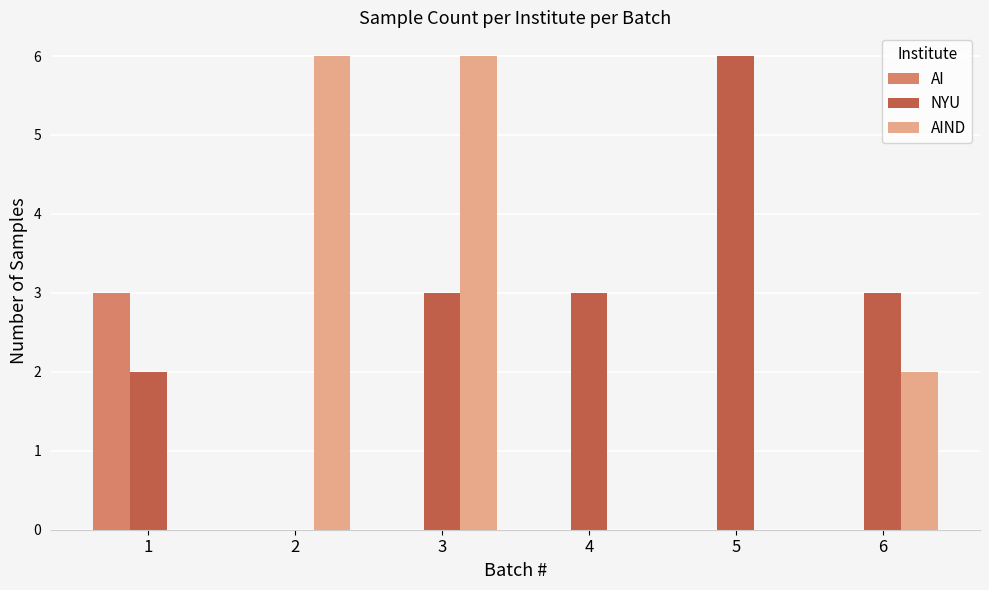

At which category is the sum across all series the highest?

3